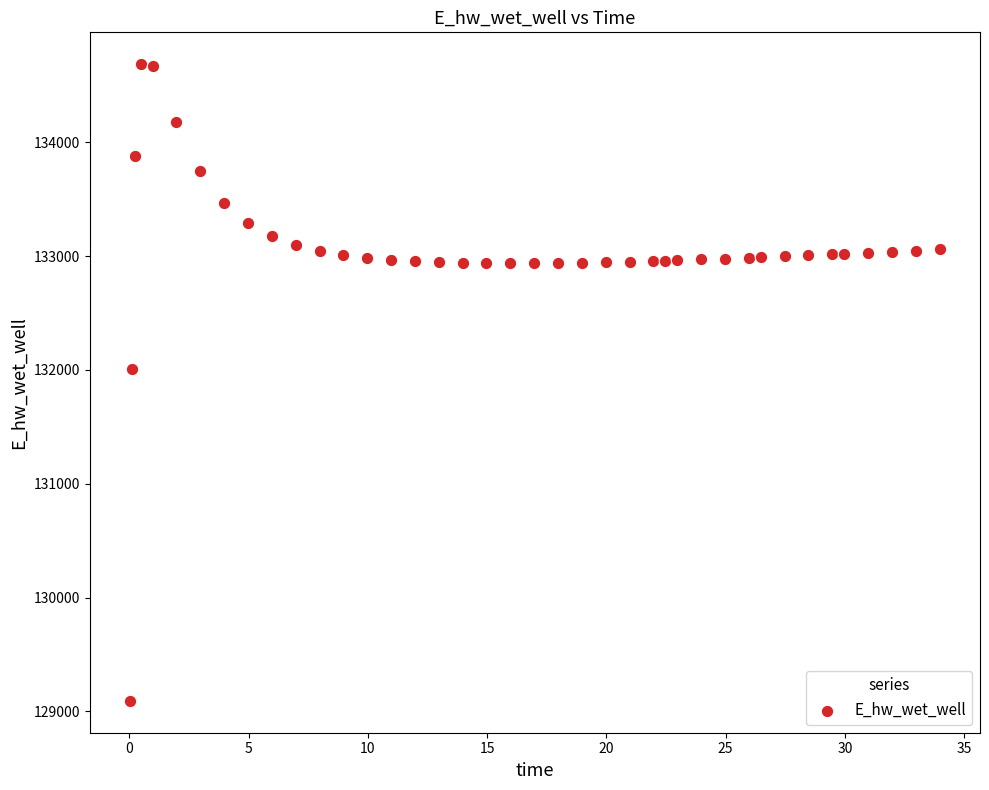

What is the range of X values (max minus min)?

33.9